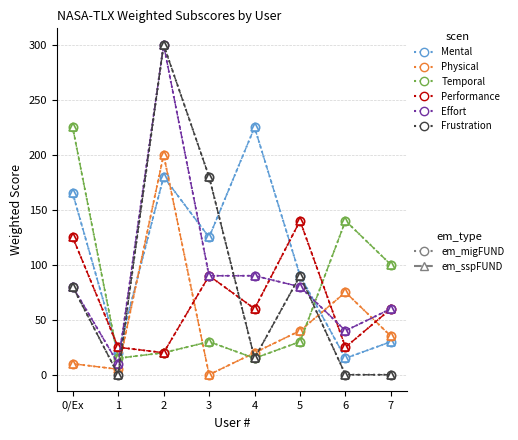

Is this an area chart (filled region under the line)?

No